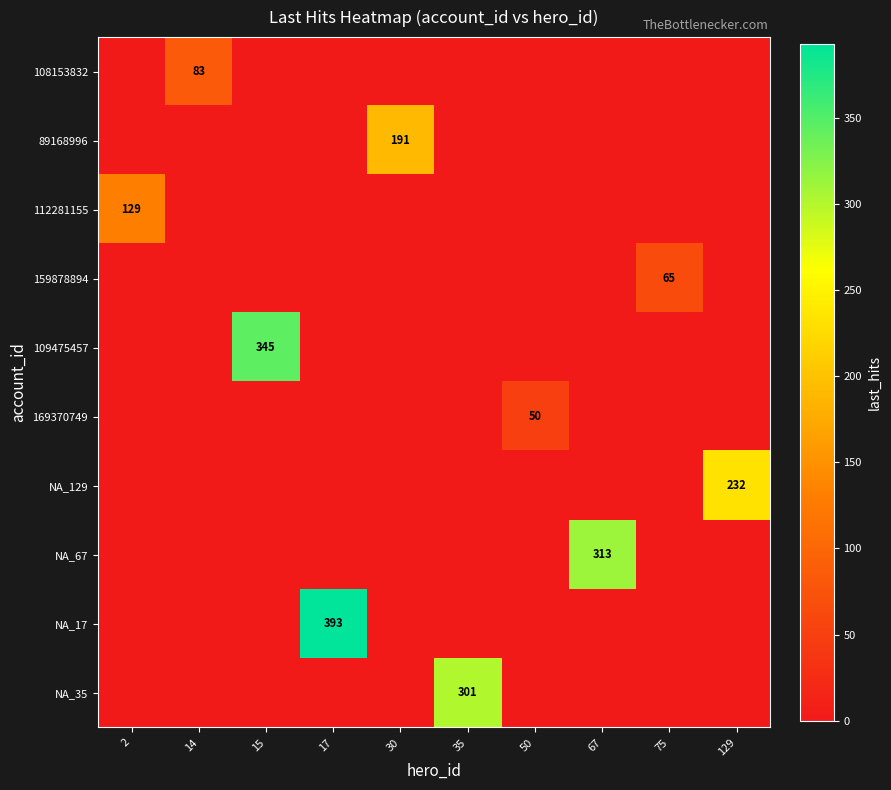

How many data points in NA_67 are above 0?

1